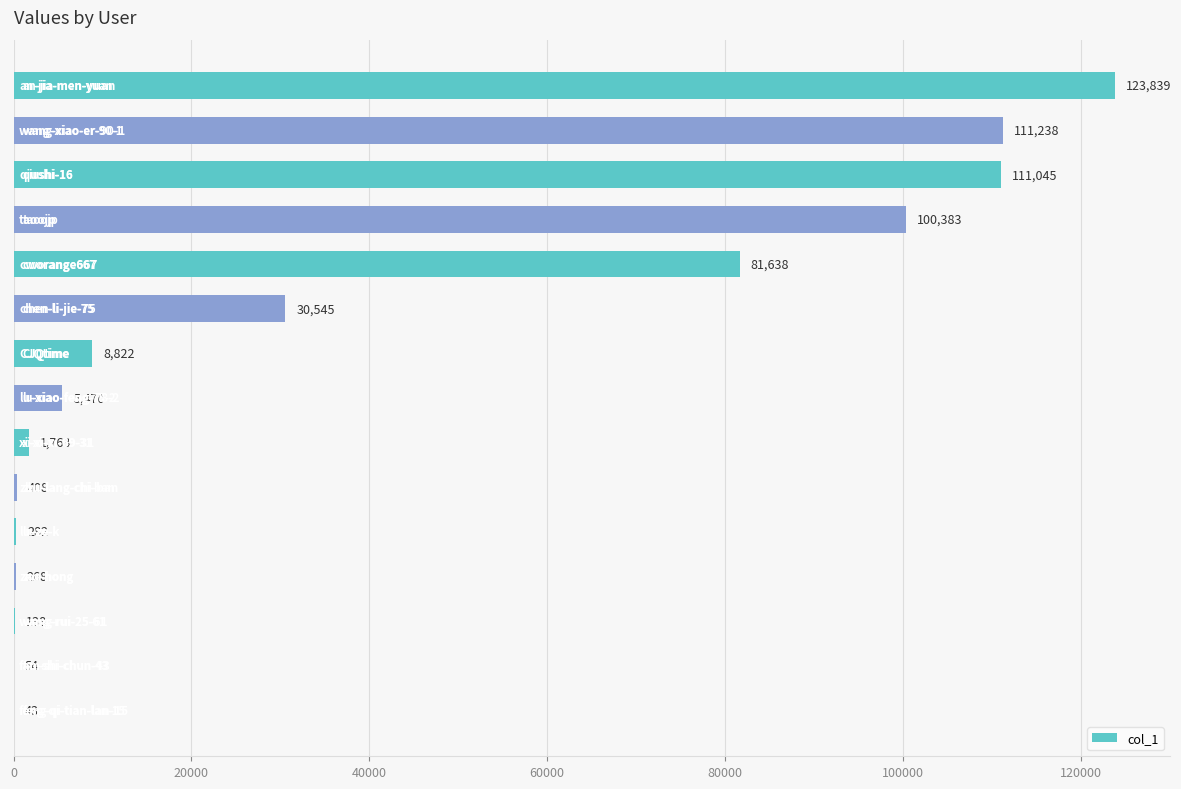

What is the greatest value displayed?

123839